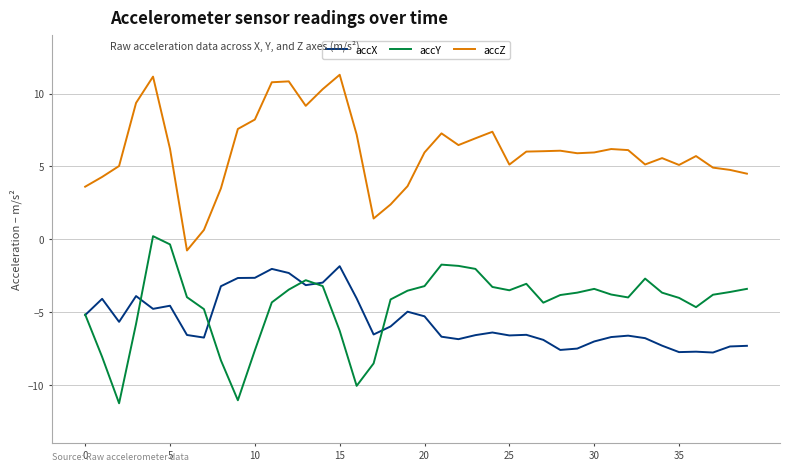

Which series ends up on top after the final intersection of accX and accY?

accY